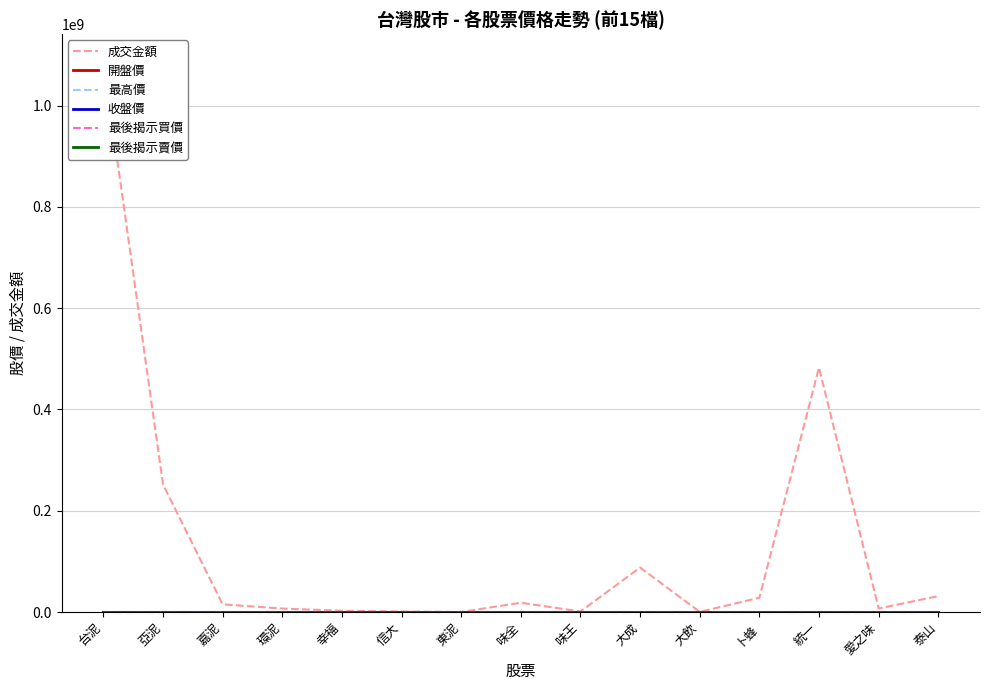

Is the value of 最後揭示買價 at 嘉泥 greater than the value of 收盤價 at 泰山?

No